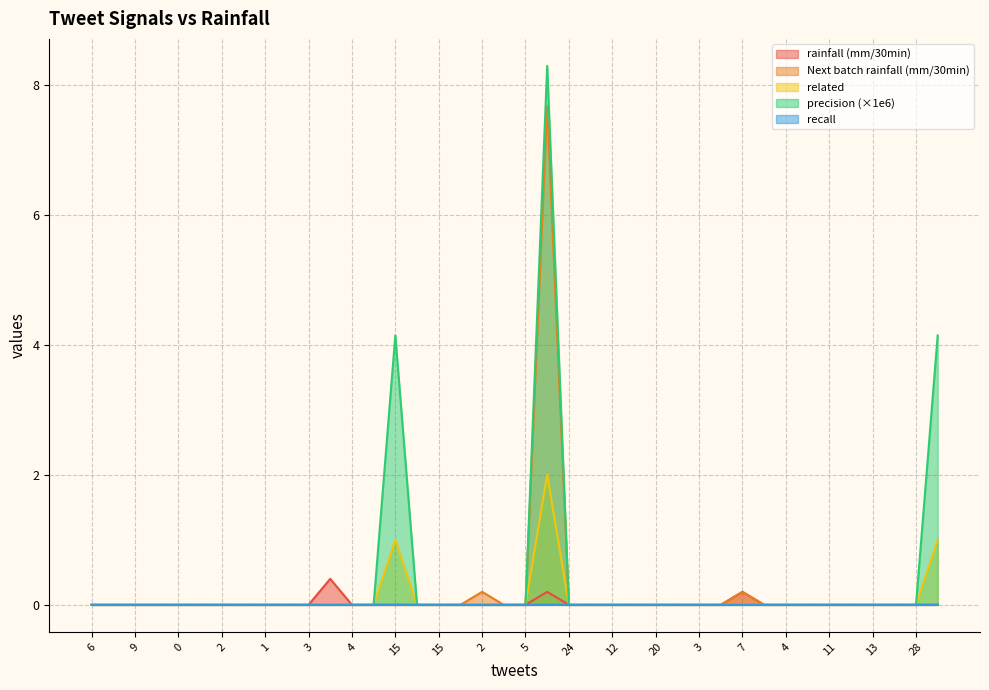

What is the sum of all rainfall (mm/30min) values?

0.8